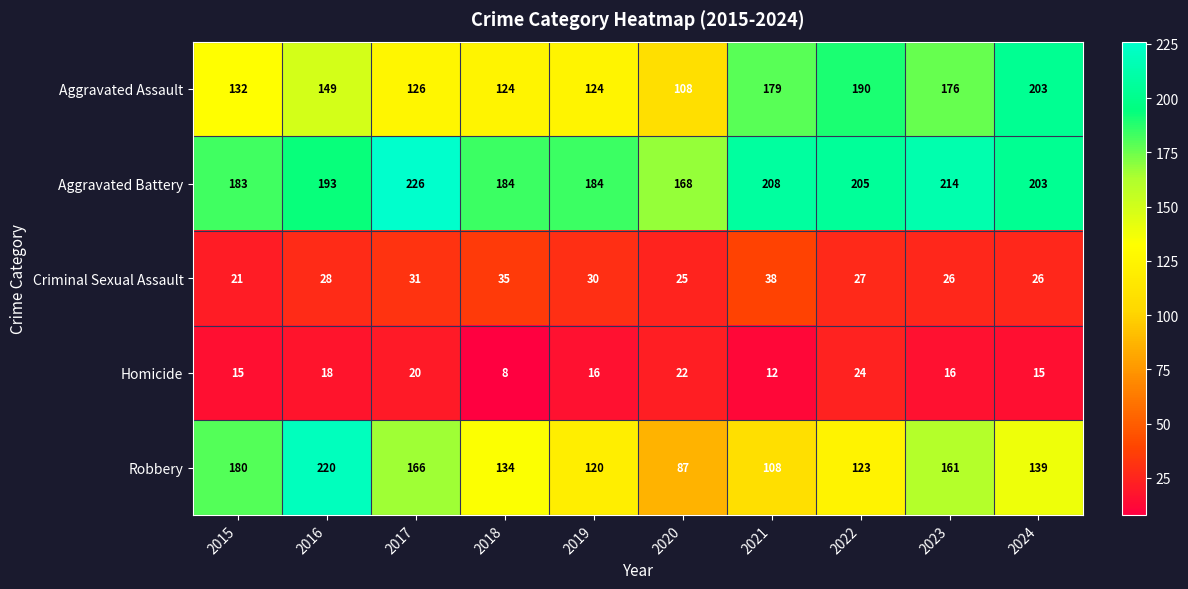

How many categories are shown in the chart?

10